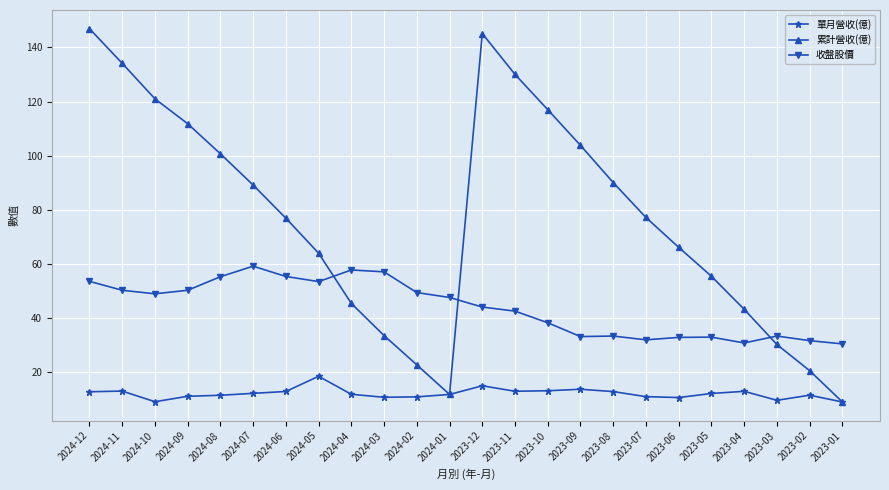

What is the value of the 收盤股價 point at the 19th from the left?

32.9